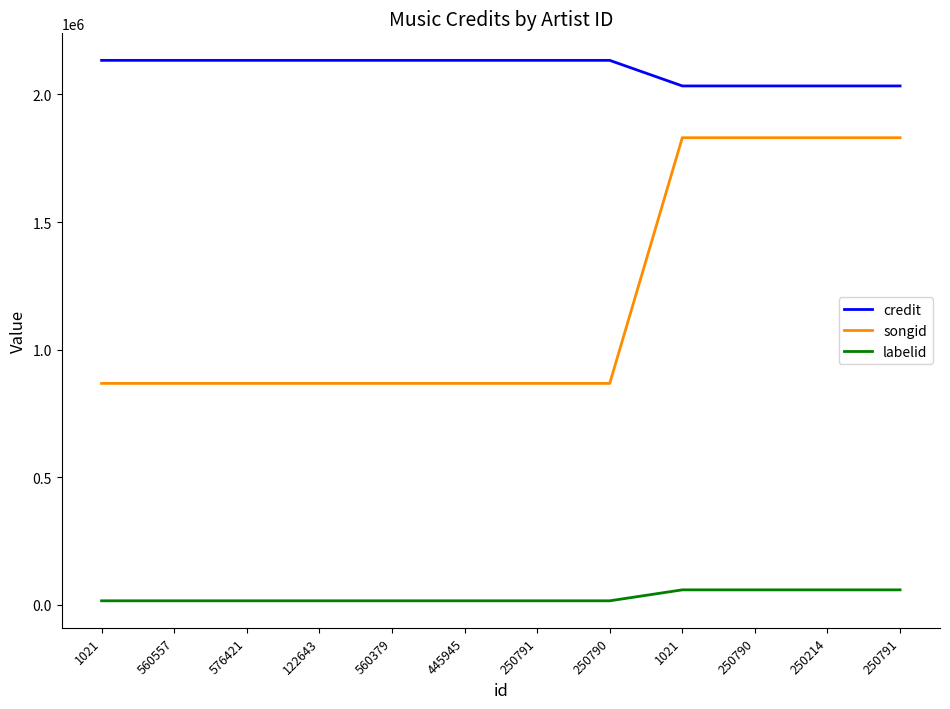

At which category is the sum across all series the highest?

1021